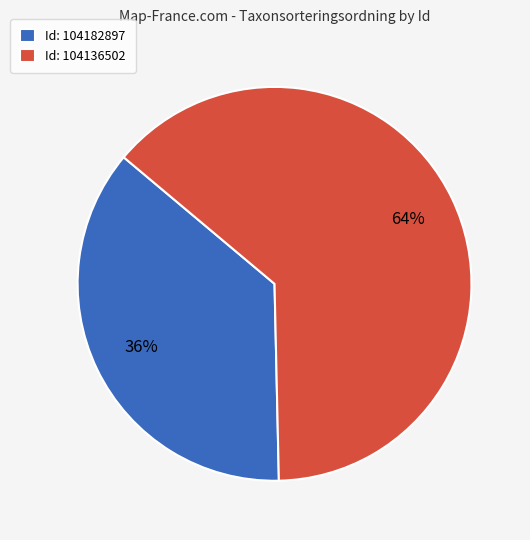

To the nearest percent, what percentage of the pie is Id: 104136502?

64%